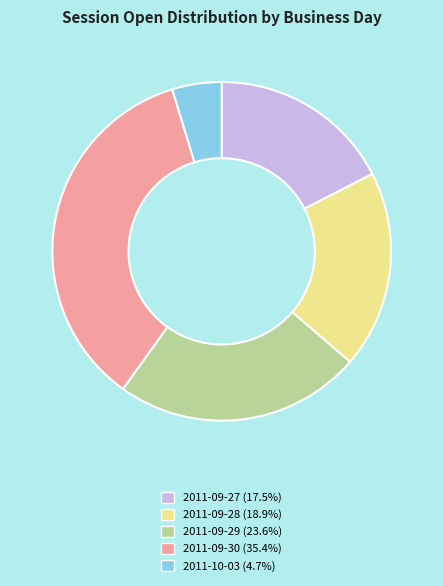

Is there any slice that represents more than half of the pie?

No